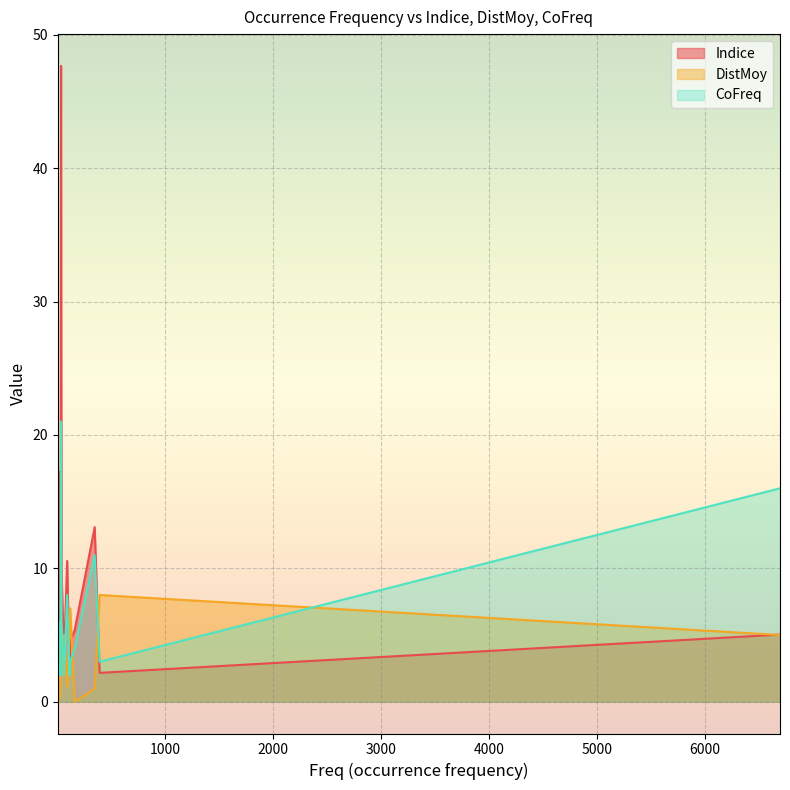

How many data points in DistMoy are less than 2?

6